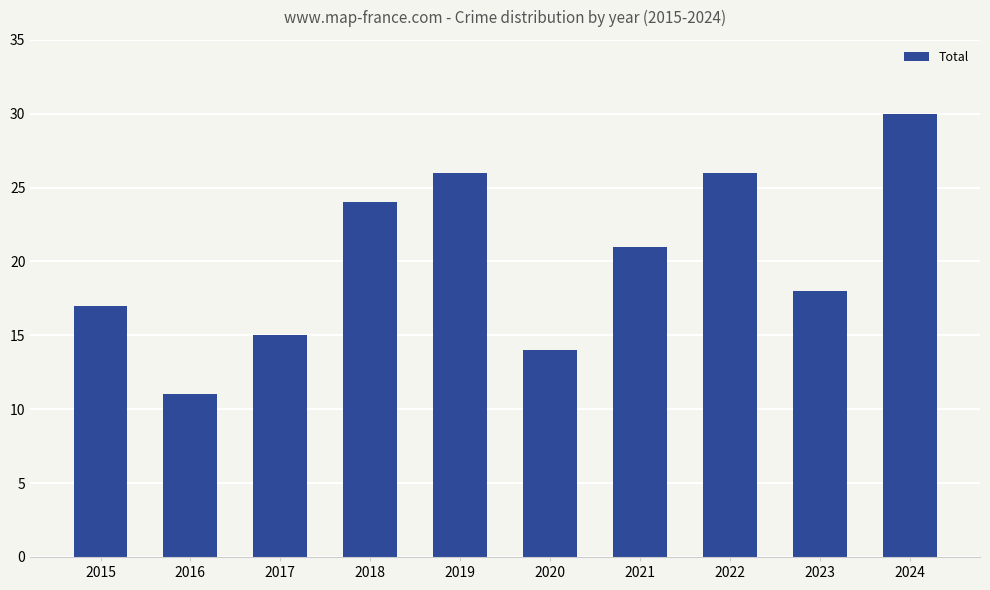

What is the greatest value displayed?

30